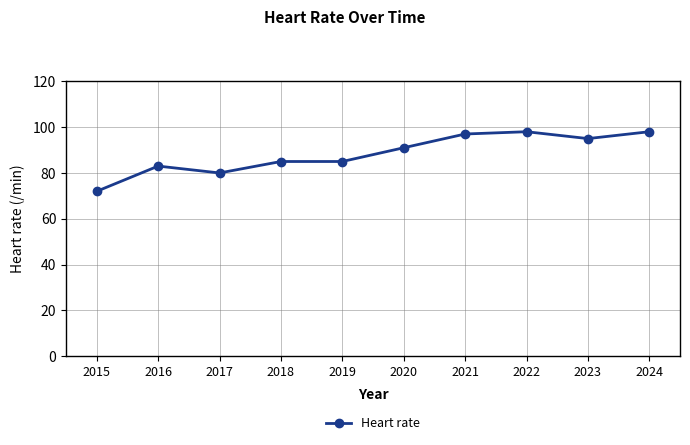

Approximately how many times larger is the value at 2017 compared to 2022?

0.8